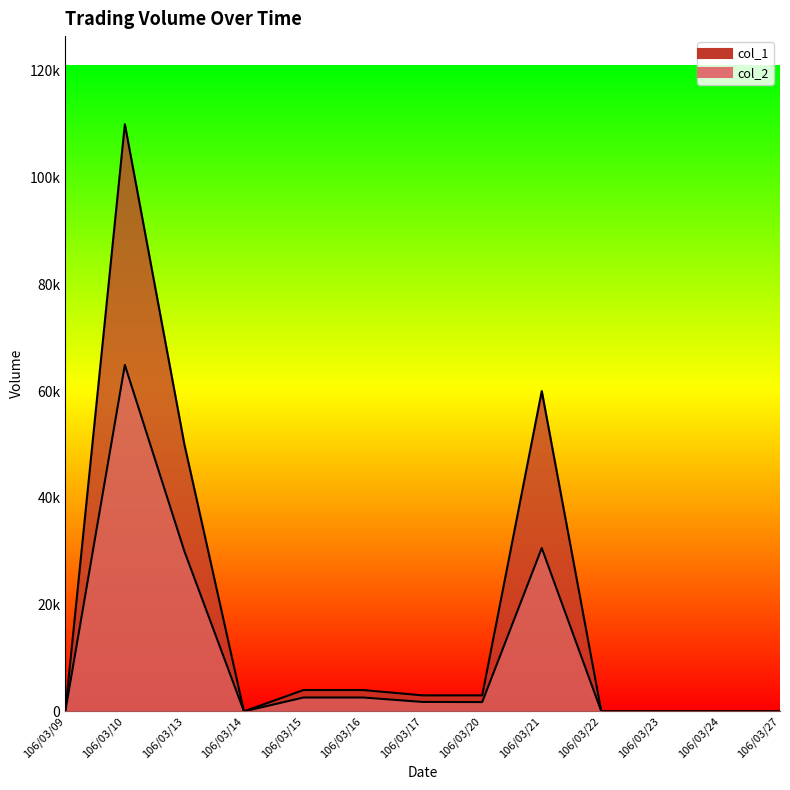

List the labels in order of col_1 value, largest first.

106/03/10, 106/03/21, 106/03/13, 106/03/15, 106/03/16, 106/03/17, 106/03/20, 106/03/09, 106/03/14, 106/03/22, 106/03/23, 106/03/24, 106/03/27